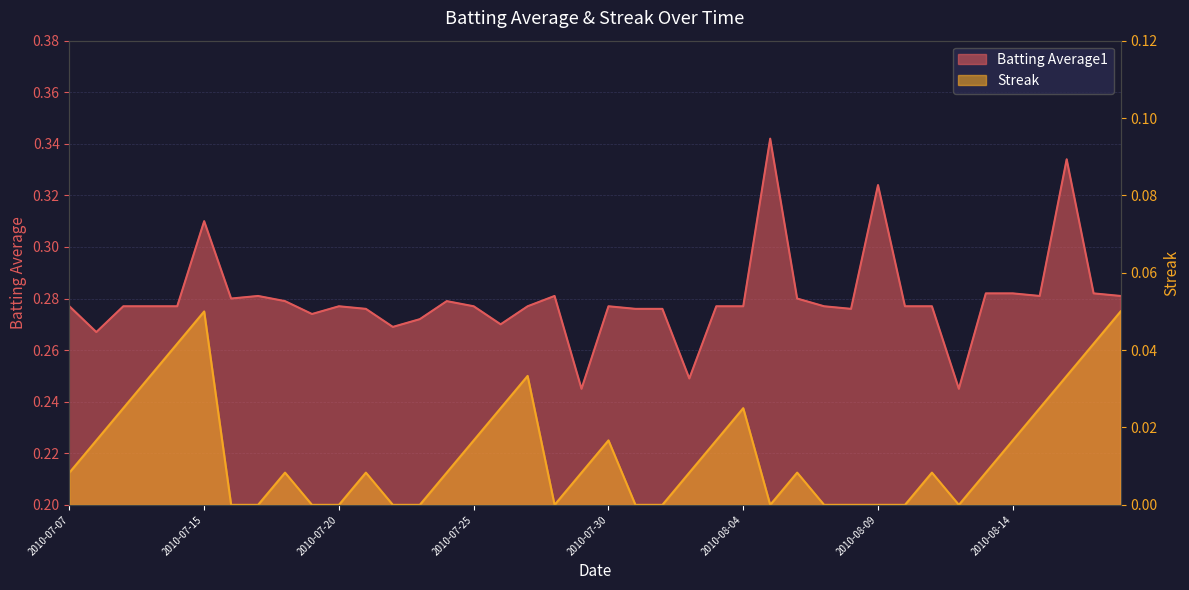

How many lines are shown in the chart?

2